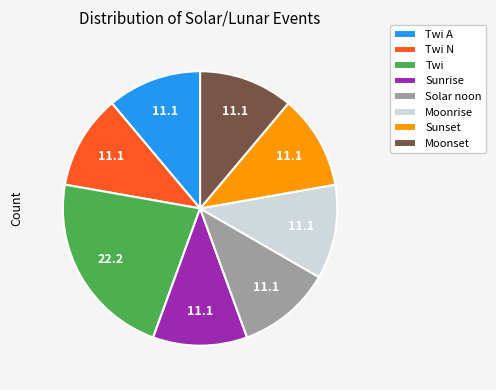

How many segments does this pie chart have?

8